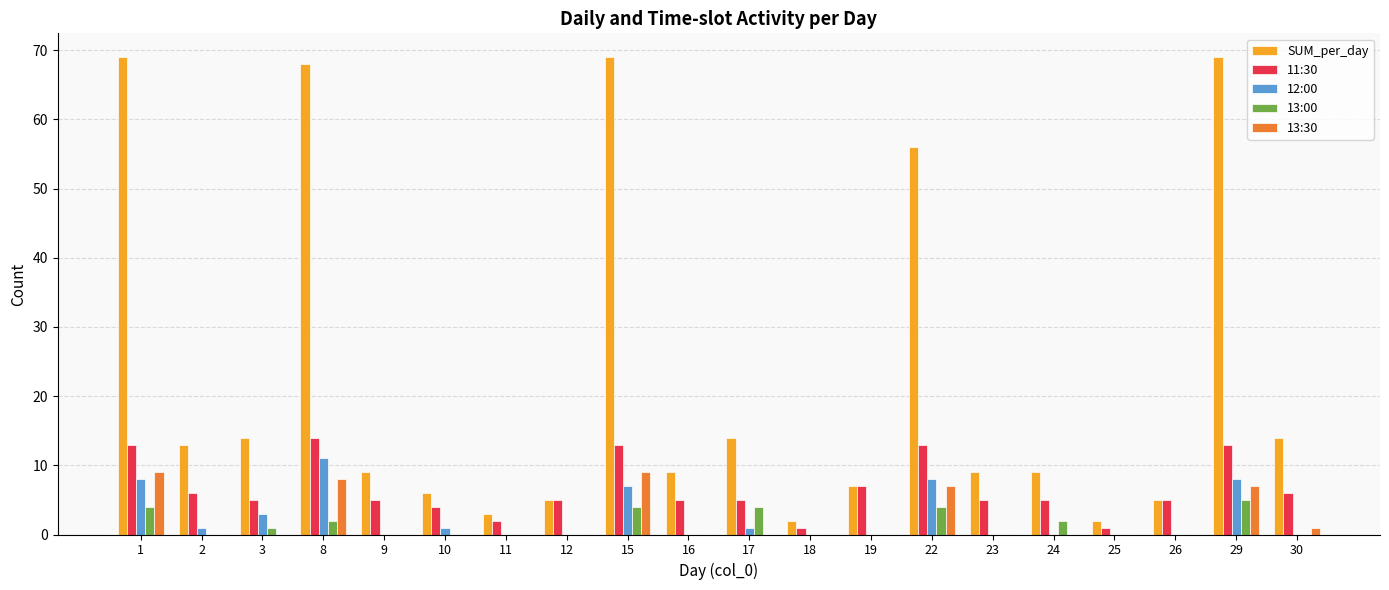

Which series has the largest total across all categories?

SUM_per_day